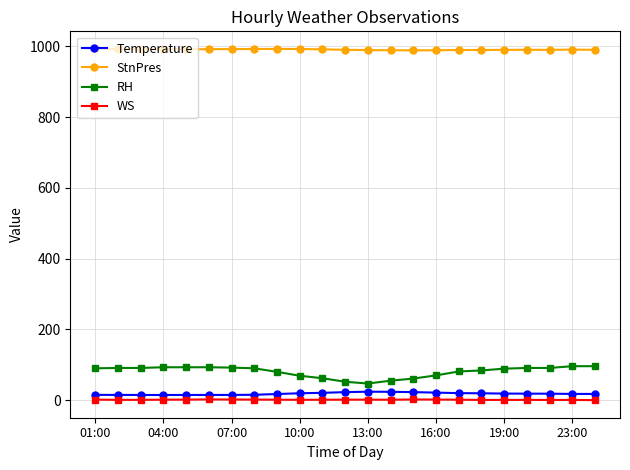

What is the average value of the StnPres series?

990.8